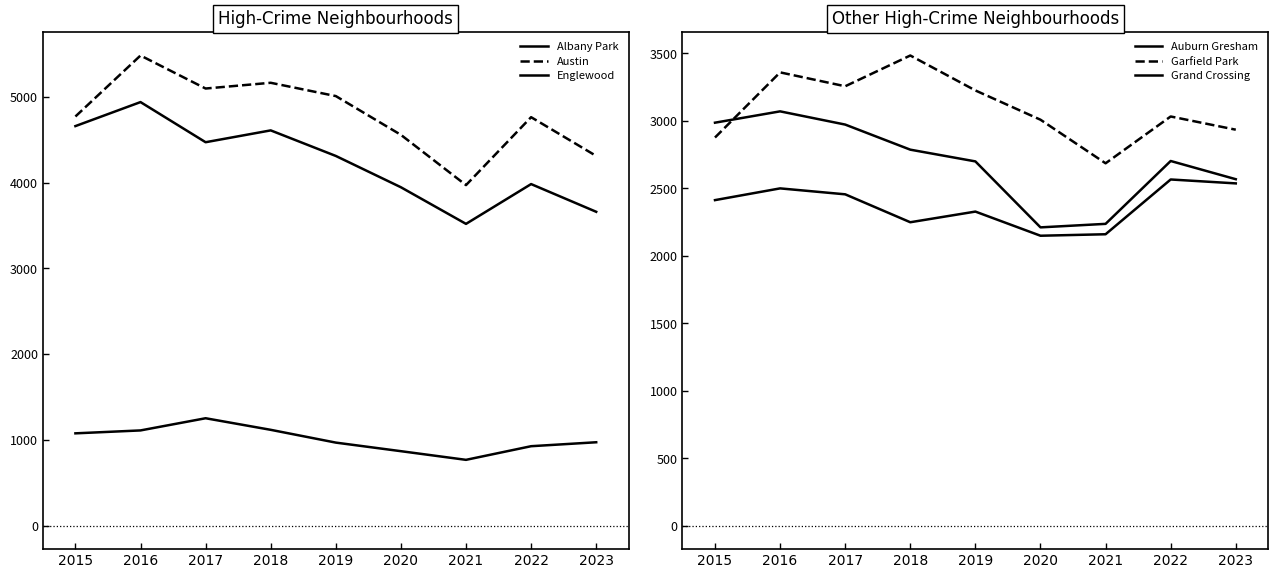

Between 2016 and 2023, which is larger?

2016